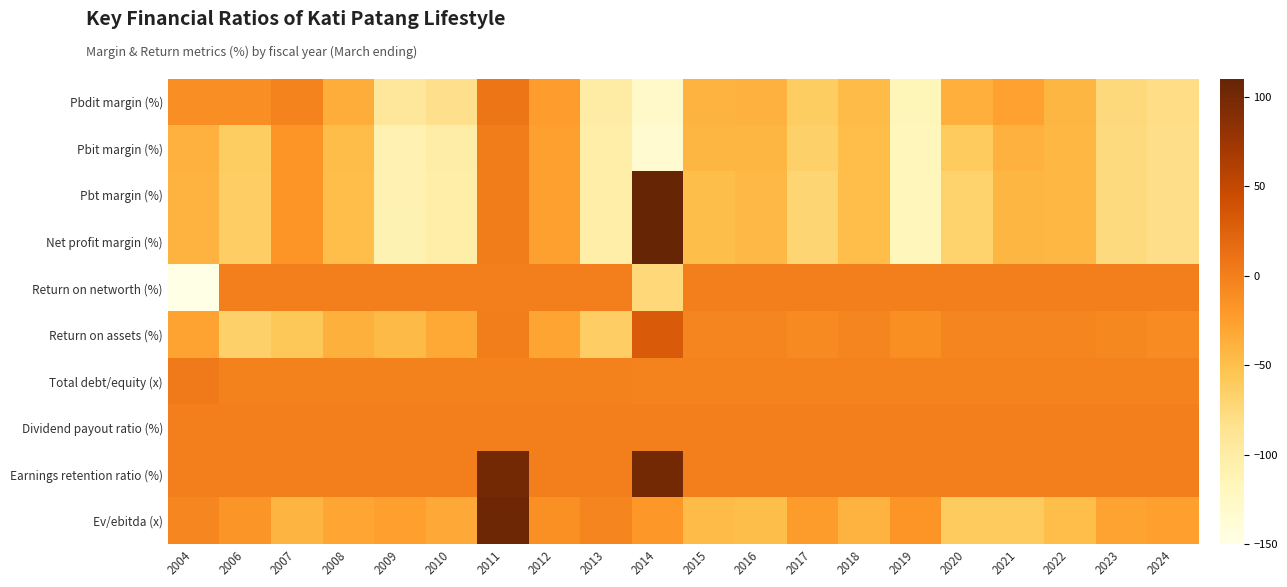

At 2011, list the series in order from smallest to largest.

Total debt/equity (x), Return on networth (%), Dividend payout ratio (%), Return on assets (%), Pbit margin (%), Pbt margin (%), Net profit margin (%), Pbdit margin (%), Earnings retention ratio (%), Ev/ebitda (x)